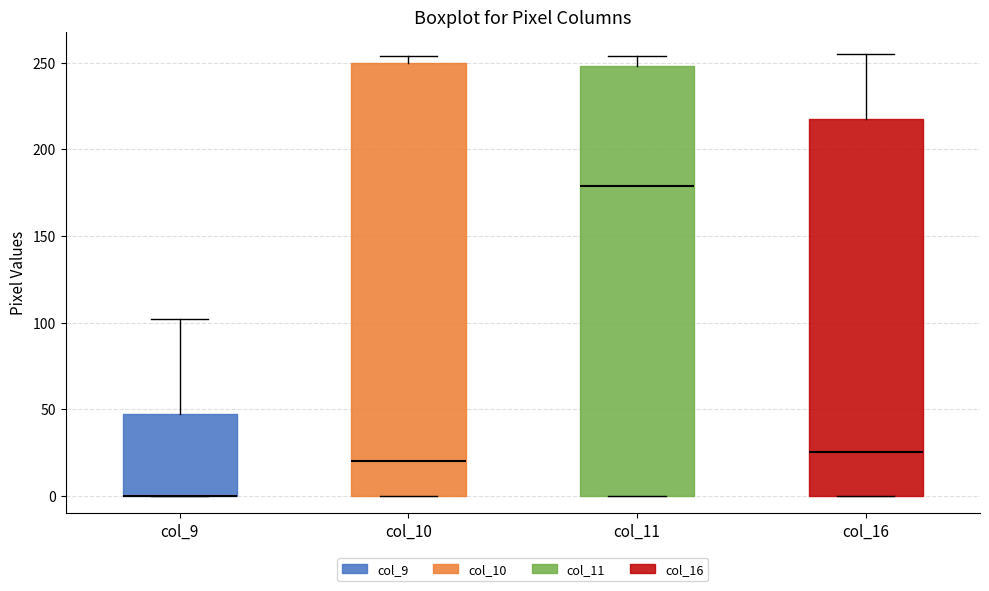

Reading left to right, transcribe this box plot: for each box, give where its median line is, the range the box spans, and where its two whiskers end, as read against the y-axis. The values are not printed on the chart, so give them approximately, as read against the axis.

col_9: median 0 (drawn on the box's lower edge), box 0 to 45, whiskers 0 to 100
col_10: median 20, box 0 to 250, whiskers 0 to 255
col_11: median 180, box 0 to 250, whiskers 0 to 255
col_16: median 25, box 0 to 220, whiskers 0 to 255